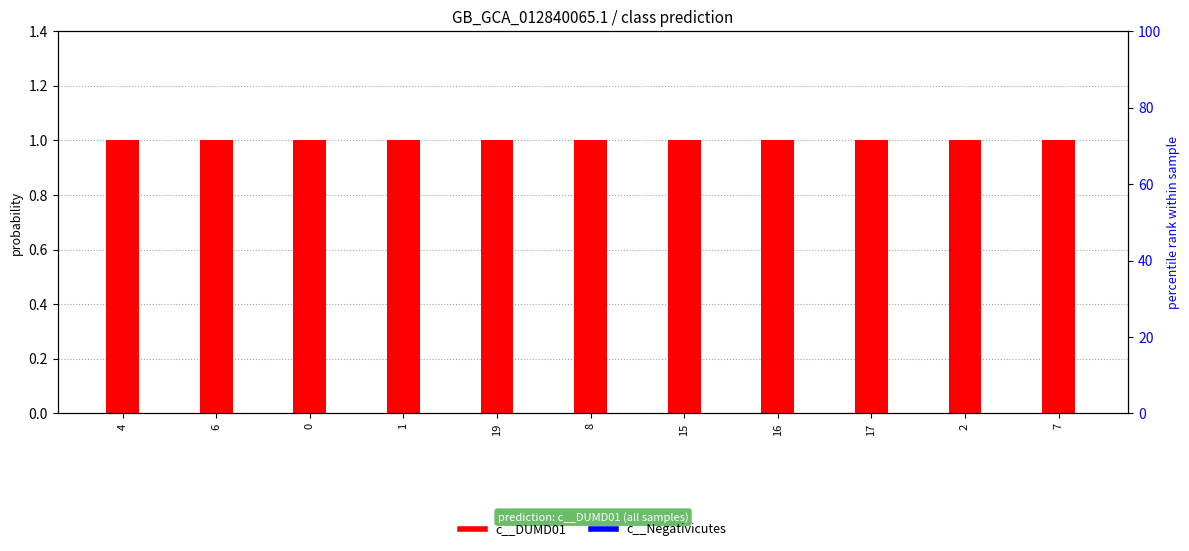

What is the approximate value of c__DUMD01 at 6?

1.0